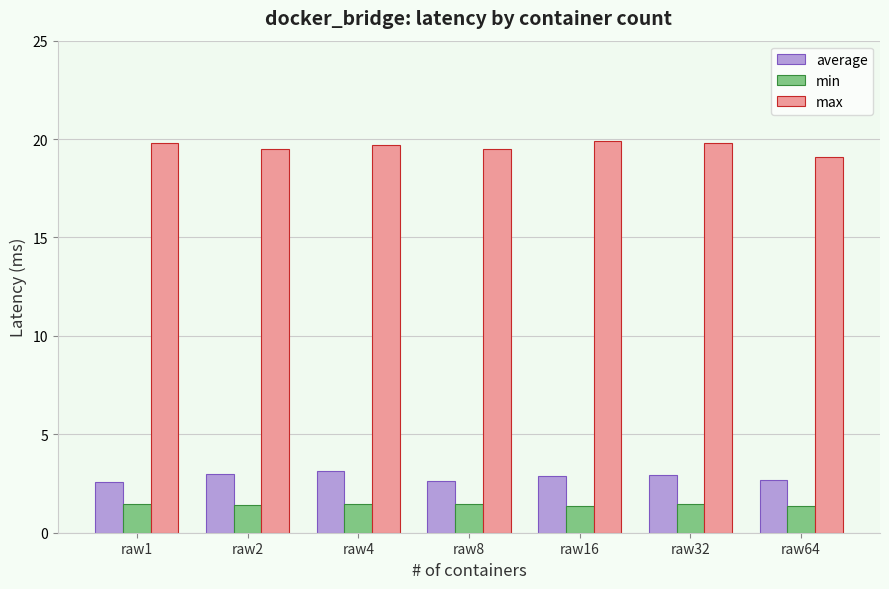

The value of min at raw1 is 1.4. True or false?

True